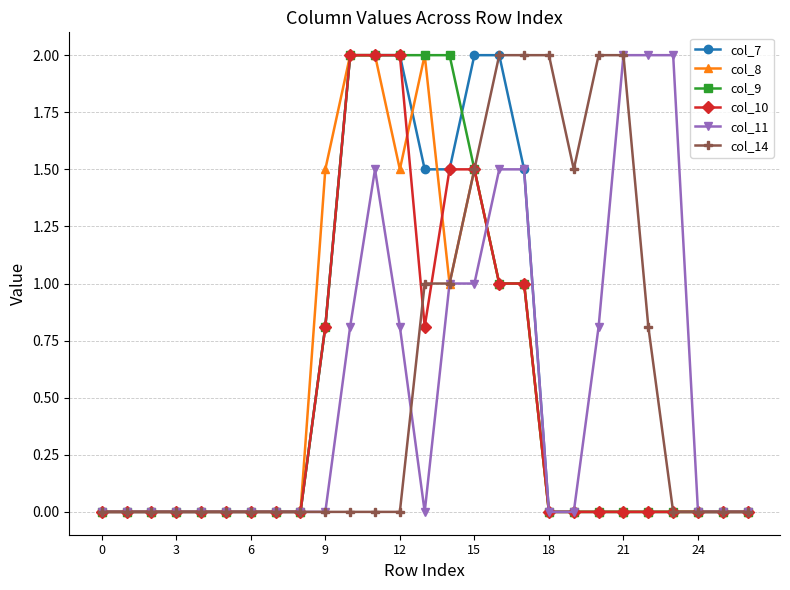

What is the value of the col_11 point at the 22nd from the left?

2.0